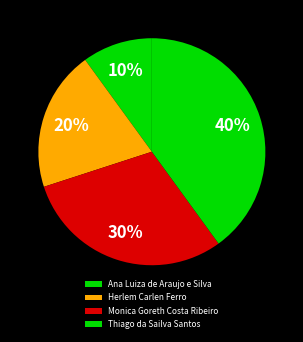

To the nearest percent, what is the combined percentage of Thiago da Sailva Santos and Monica Goreth Costa Ribeiro?

70%